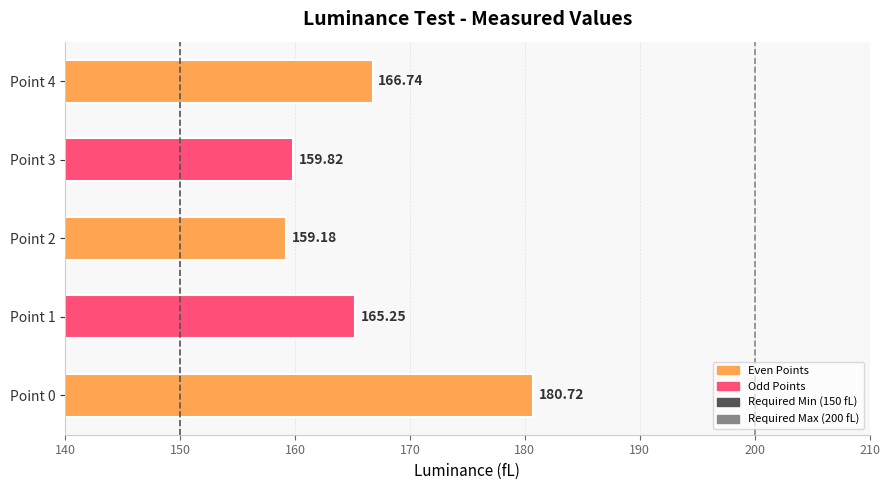

What is the ratio of the value at Point 4 to the value at Point 2?

1.0